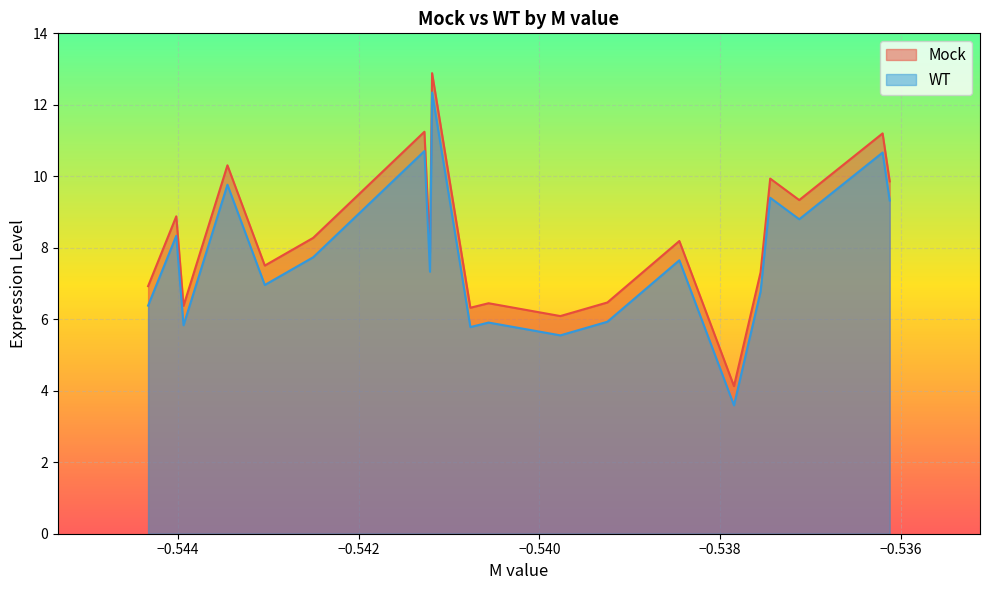

Does the chart display data point markers on the line(s)?

No